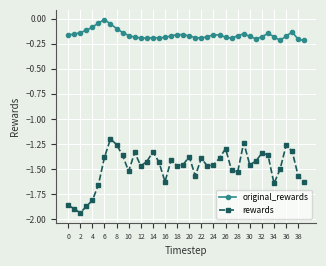

True or false: original_rewards and rewards cross at least once.

False